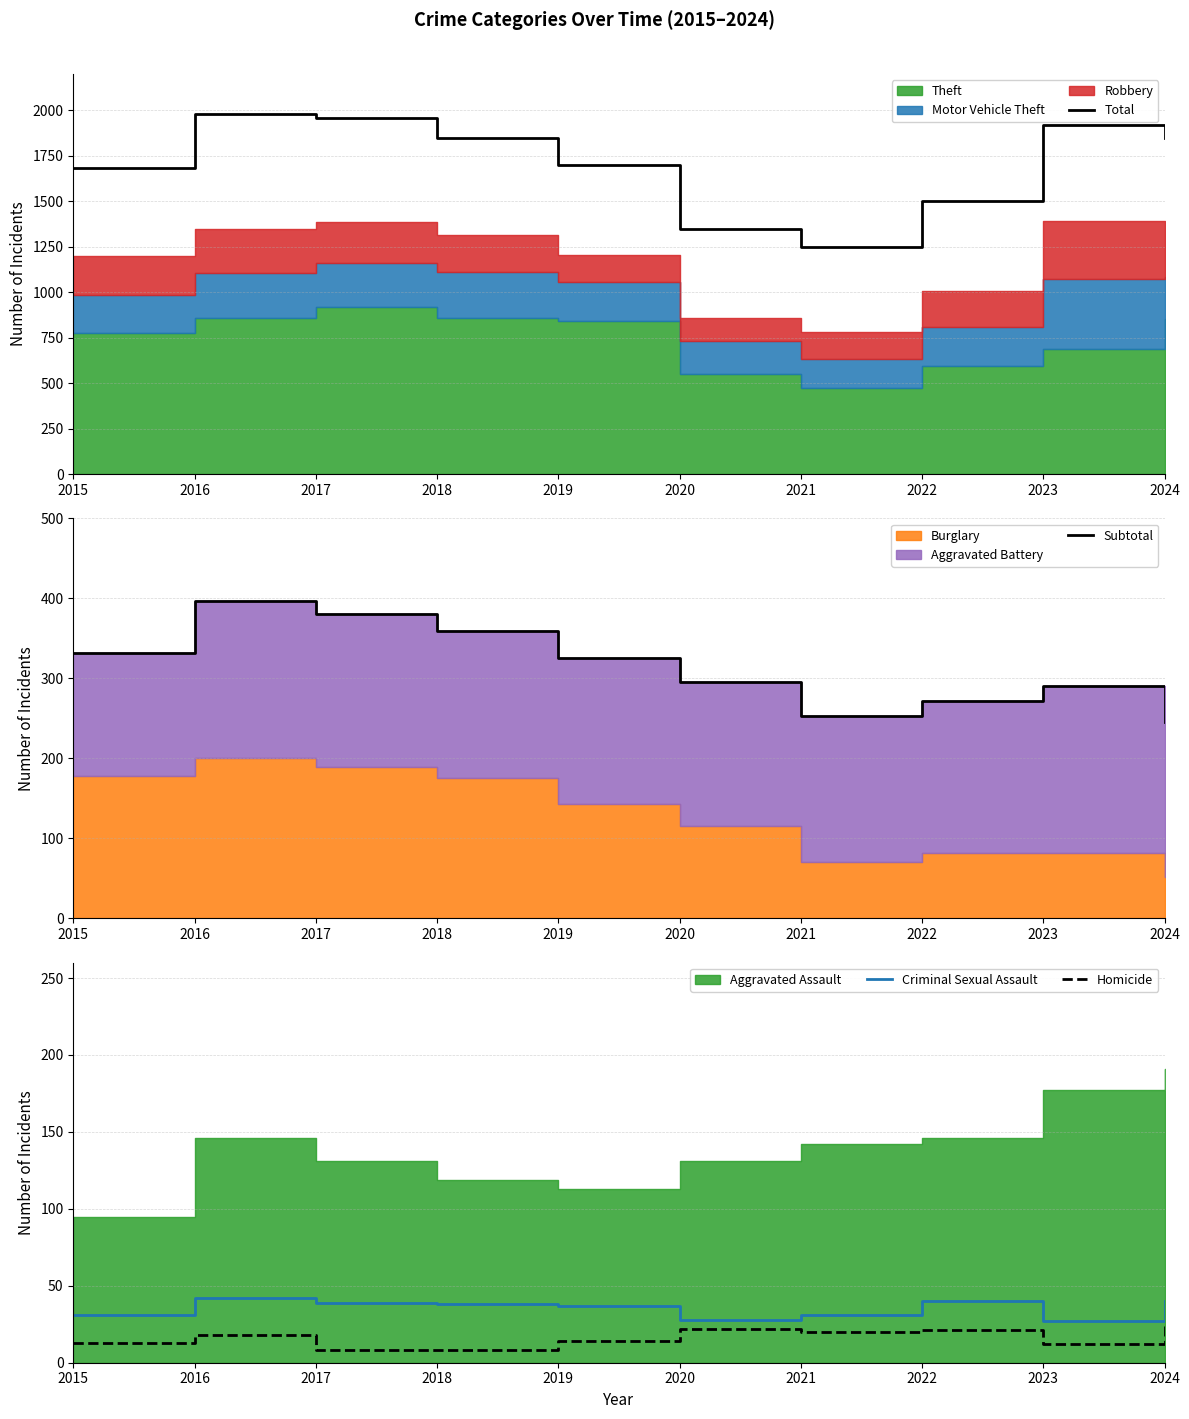

What is the sum of the Total values at 2017 and 2022?

3456